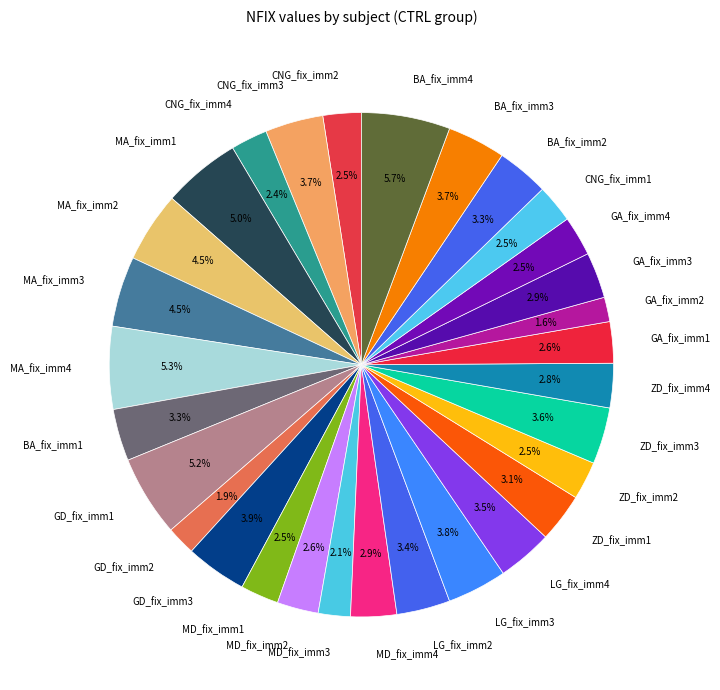

Which has a higher value, ZD_fix_imm4 or CNG_fix_imm3?

CNG_fix_imm3